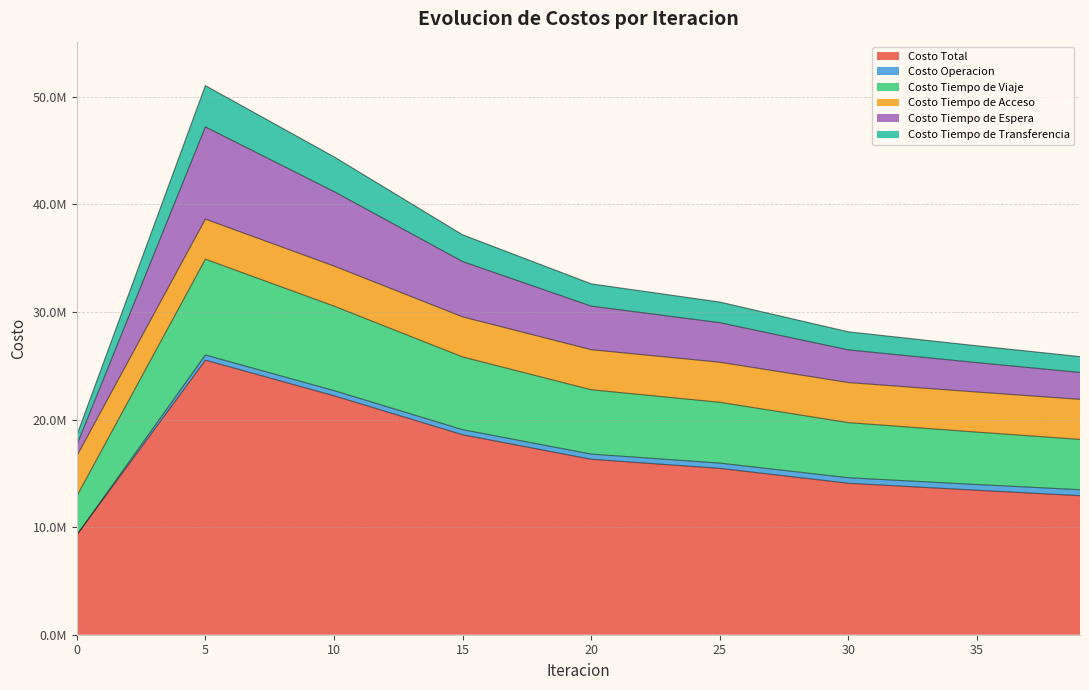

In Costo Tiempo de Transferencia, how many points are higher than both neighbors (excluding endpoints)?

1